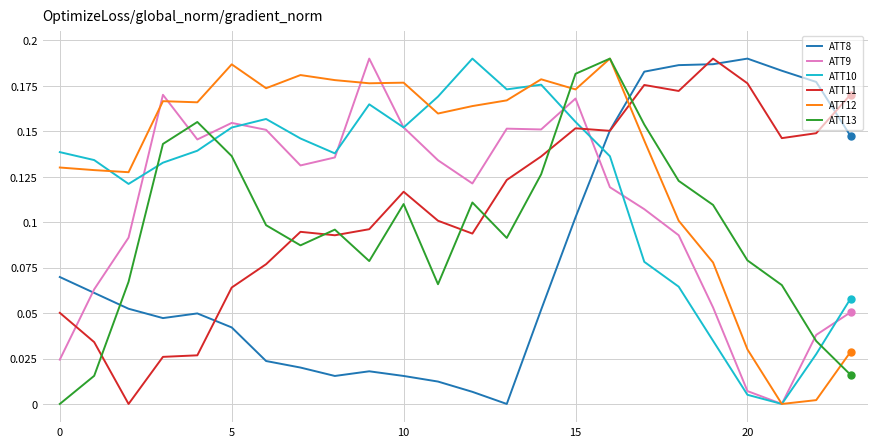

Which series has the largest total across all categories?

ATT12